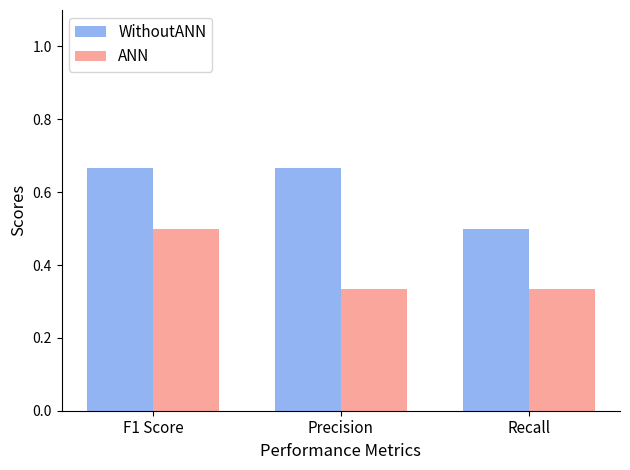

Rank the series at Precision from lowest to highest value.

ANN, WithoutANN